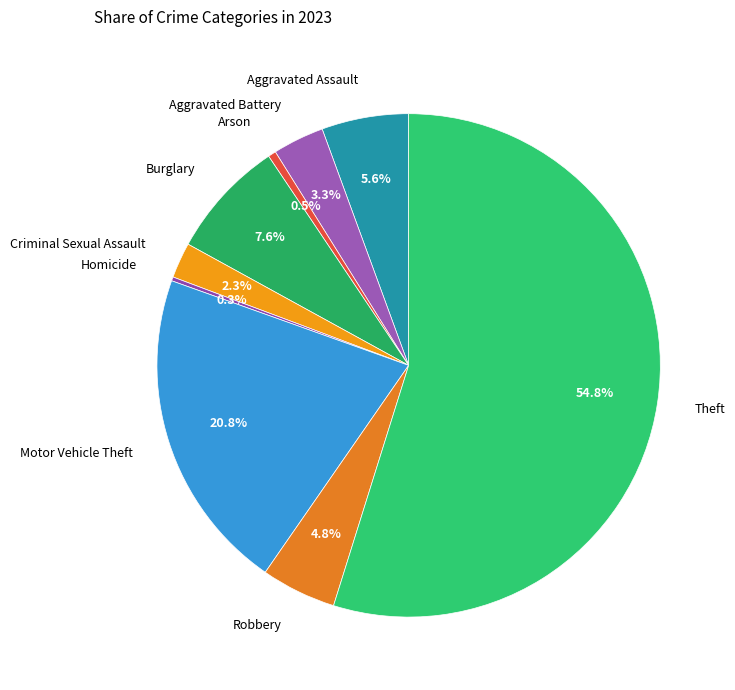

Is there a majority slice in this chart?

Yes